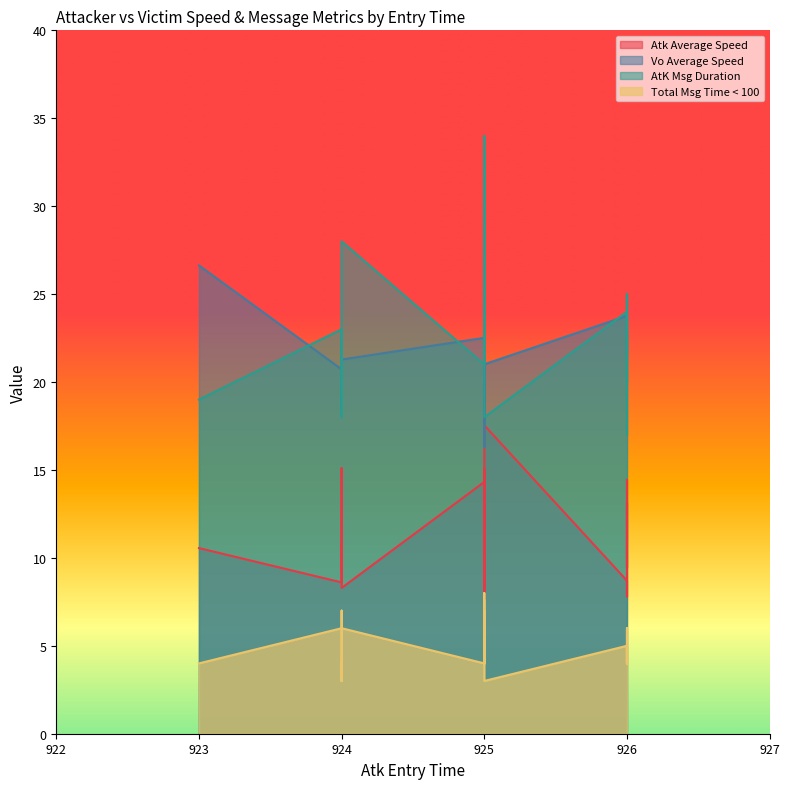

At which label is Vo Average Speed closest to 21?

925